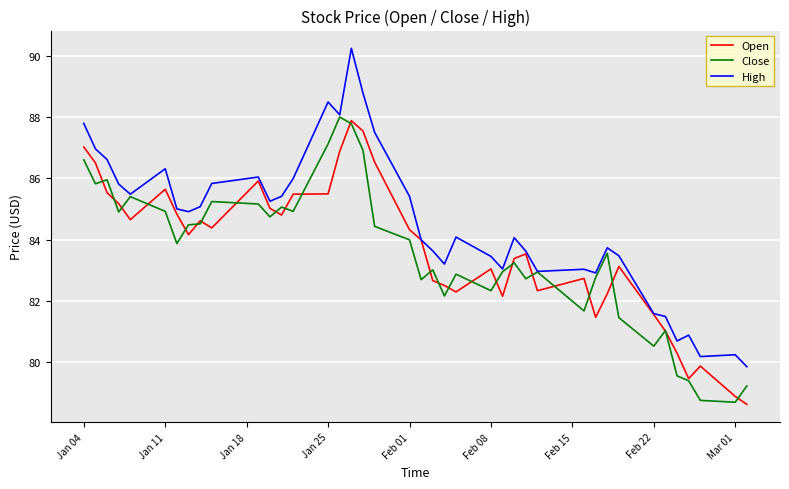

What is the highest value of the Close series?

88.0